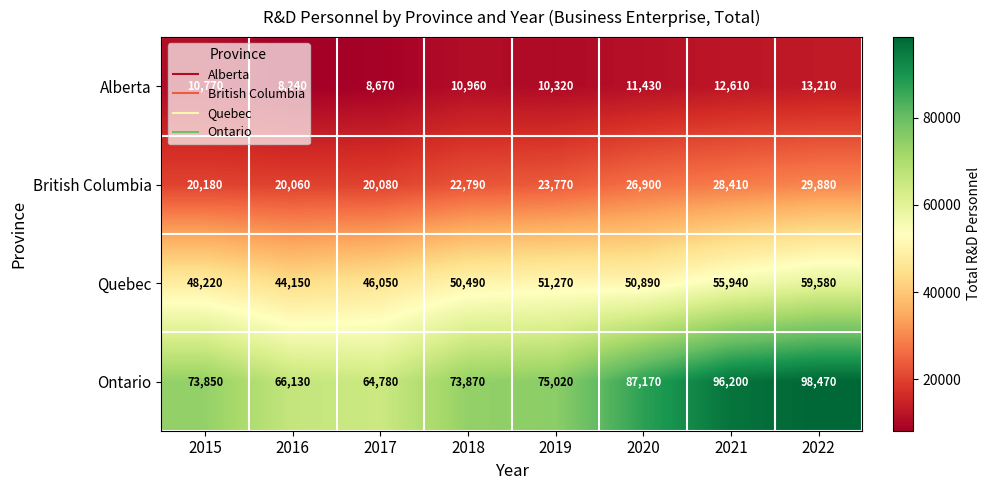

What is the difference between the highest and lowest values at 2020?

75740